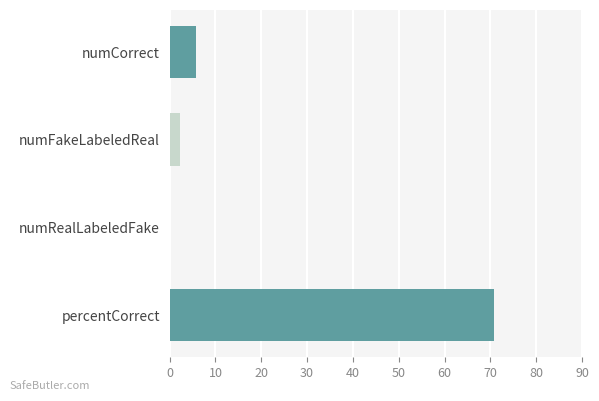

How many data points does each series have?

4